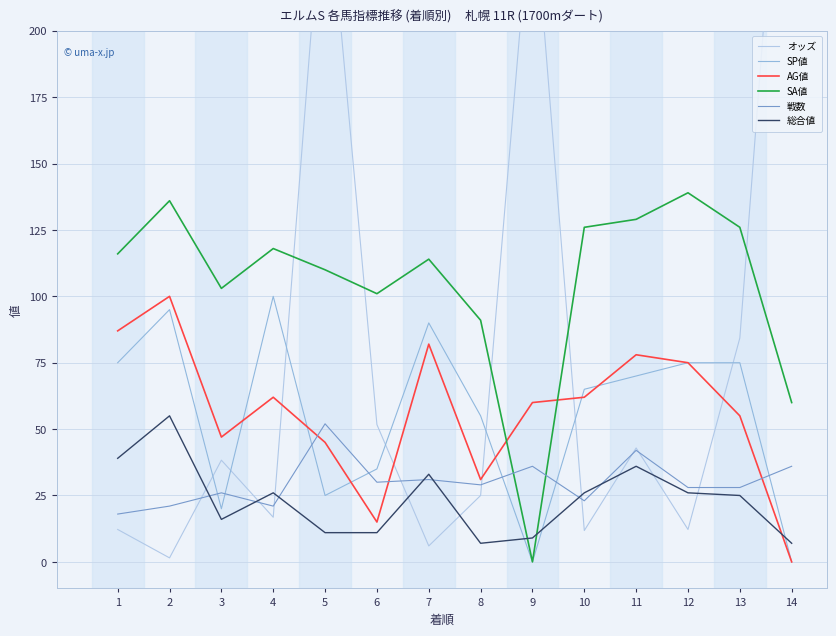

Which label corresponds to the largest value in the chart?

14